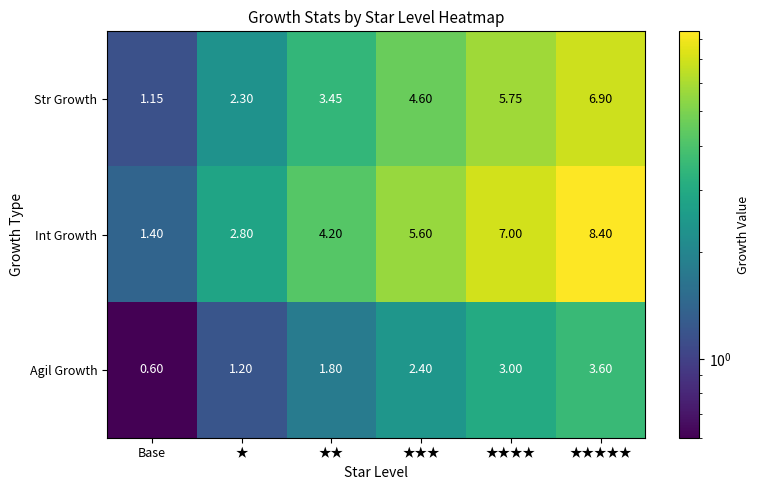

List the series in order of their peak value, highest first.

Int Growth, Str Growth, Agil Growth